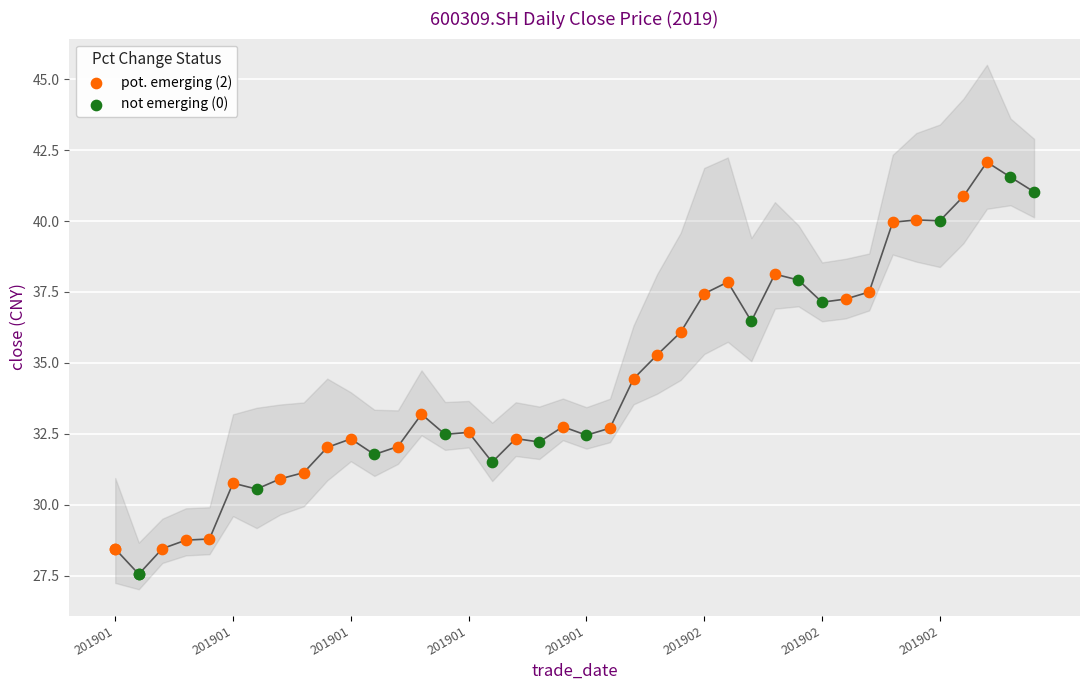

Approximately how many times larger is the value at 20190123 compared to 20190121?

1.0